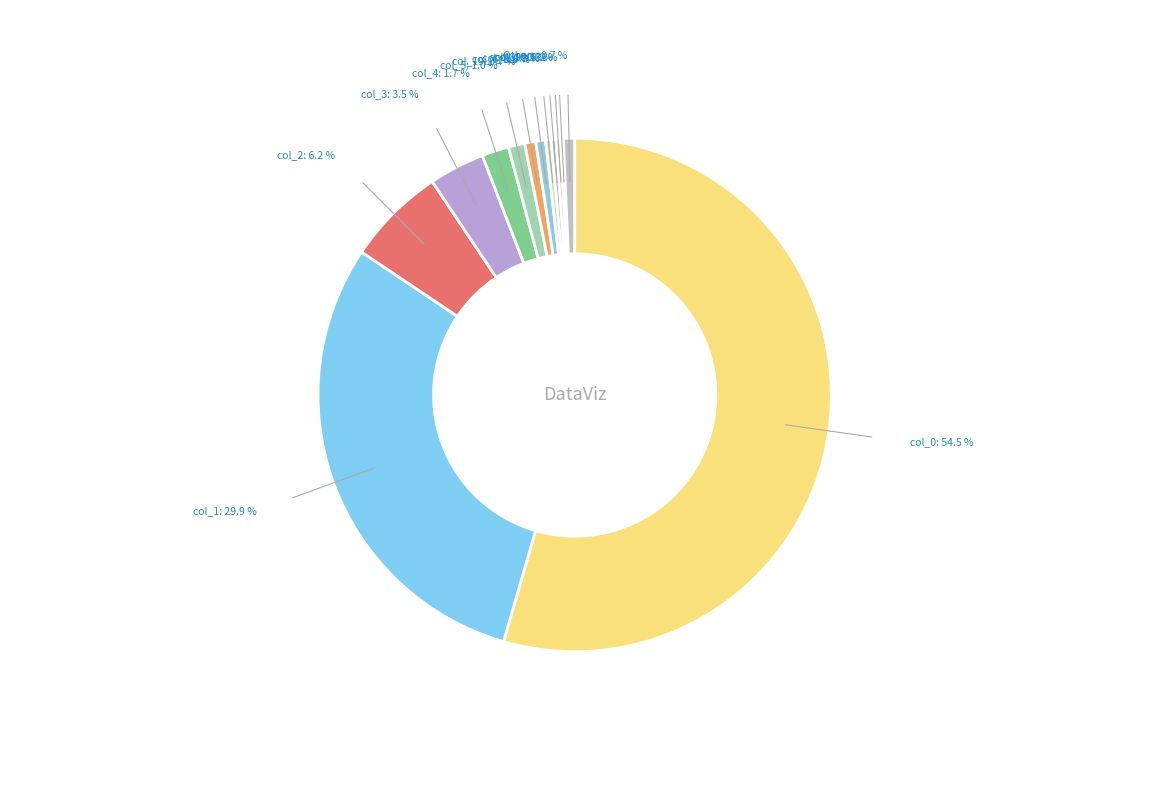

True or false: col_2 accounts for 6% of the total.

True